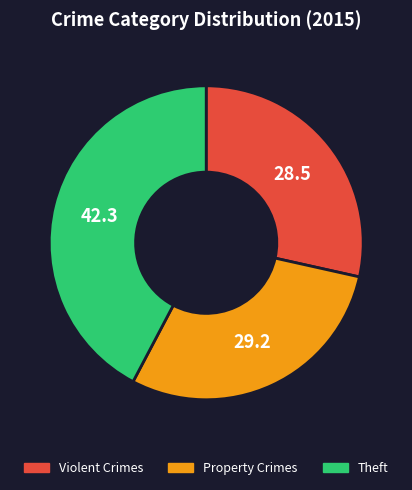

How many segments does this pie chart have?

3